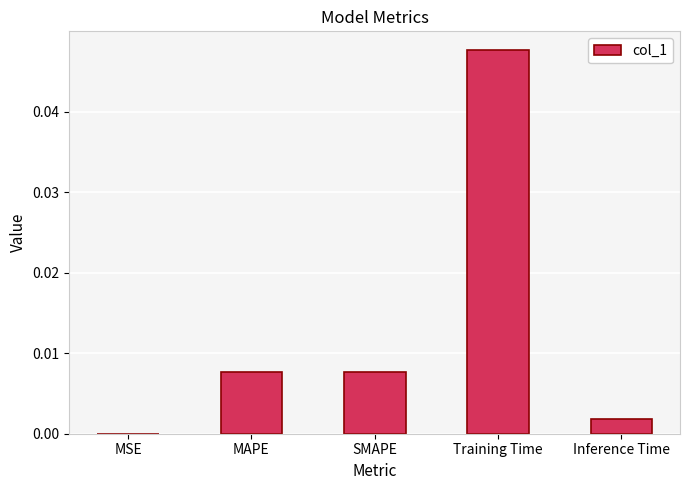

Between MSE and Inference Time, which is larger?

Inference Time